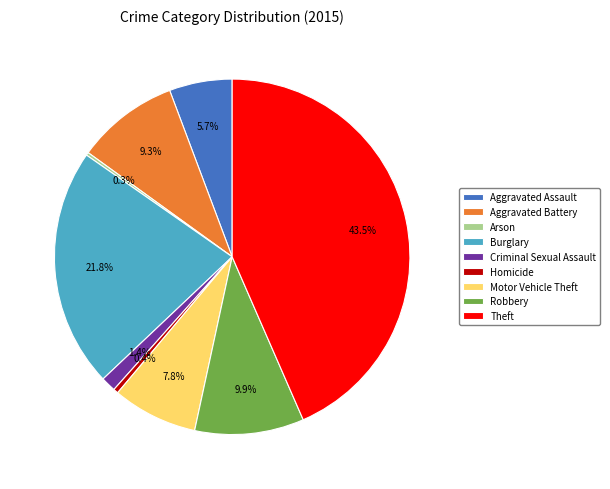

What is the largest slice in the pie chart?

Theft